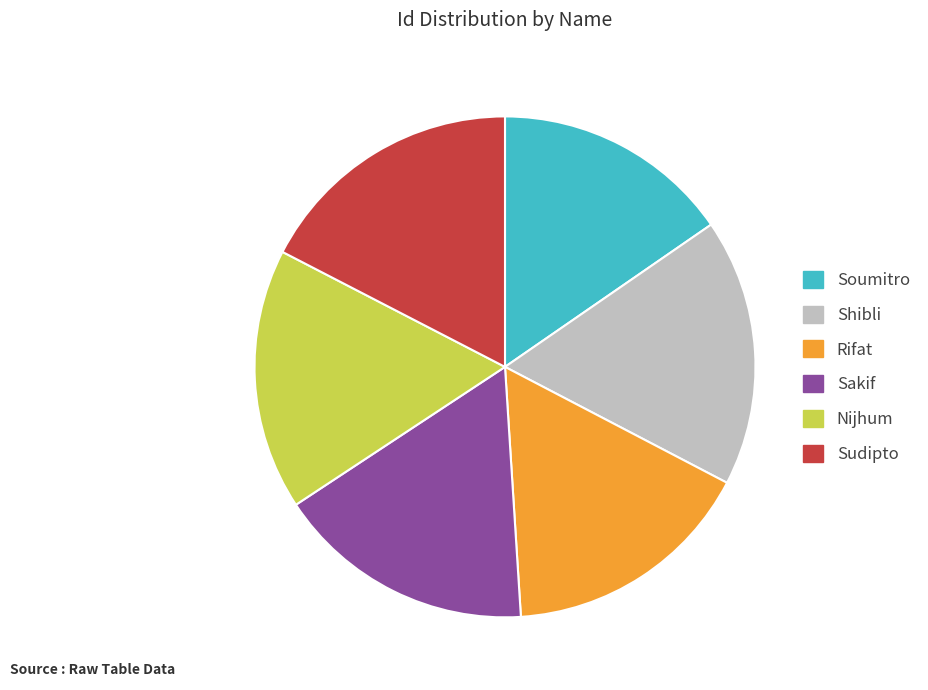

Is it true that Sakif is 12% of the pie?

False